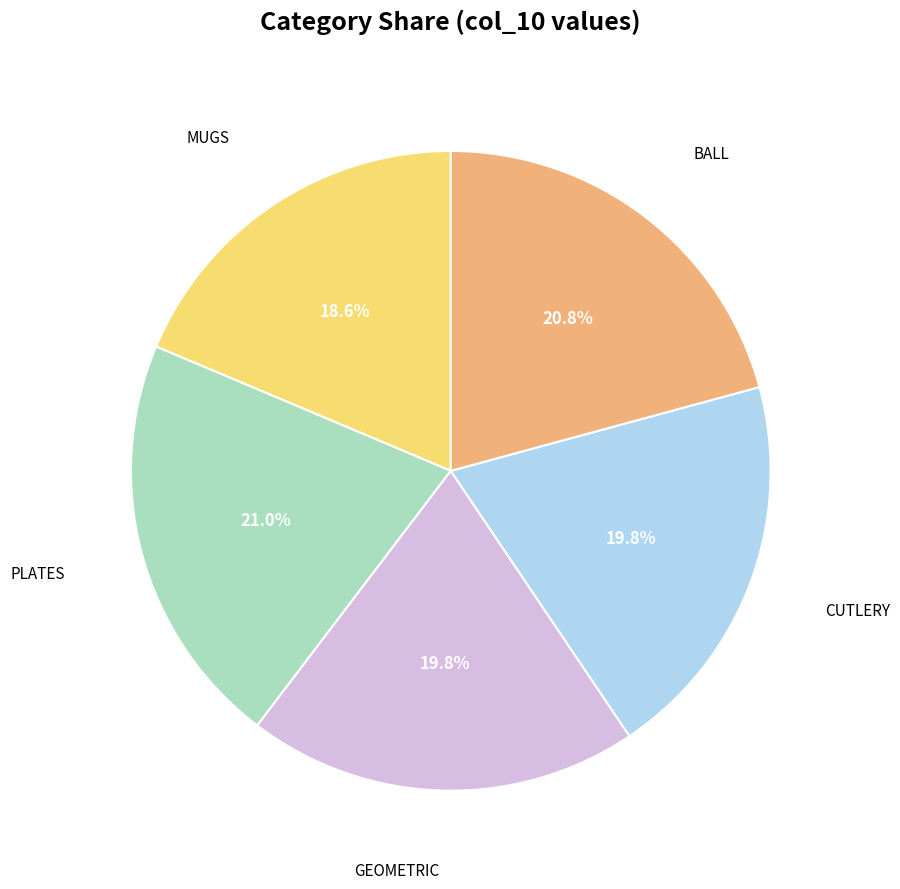

Is there a majority slice in this chart?

No